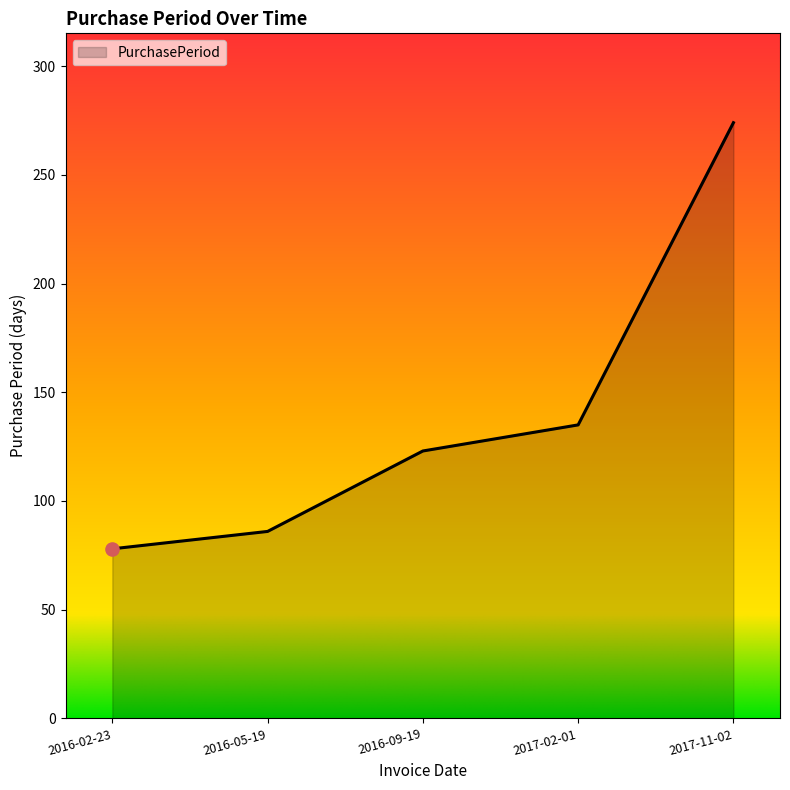

Between 2016-05-19 and 2017-02-01, which is larger?

2017-02-01